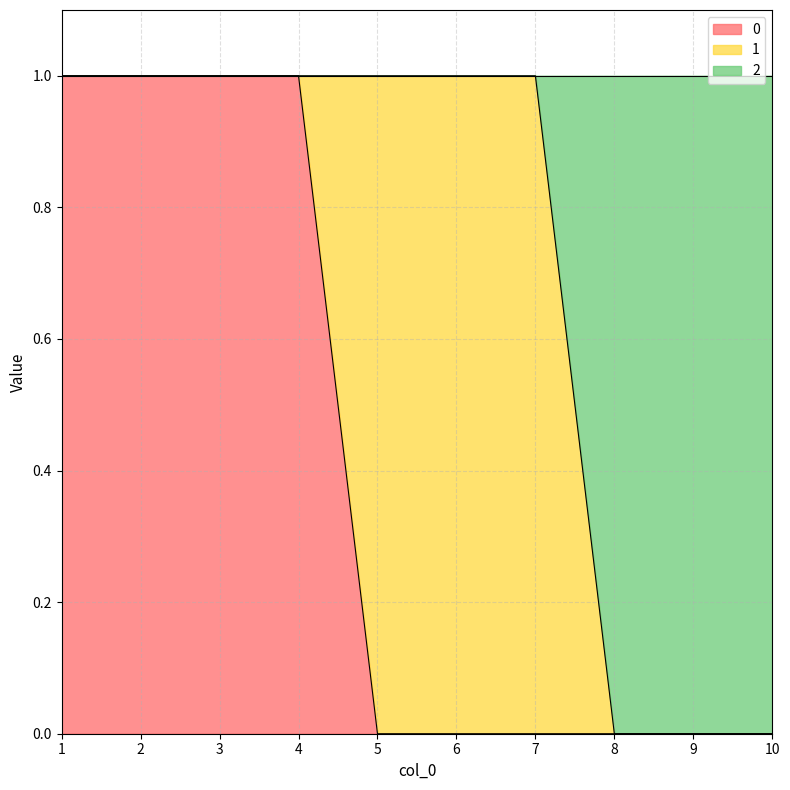

How many lines are shown in the chart?

3